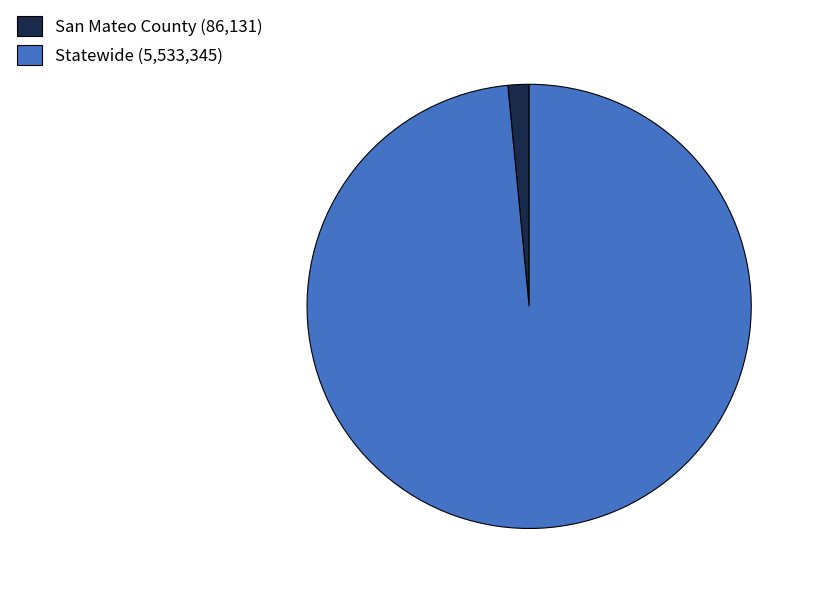

Which slice is the smallest?

San Mateo County